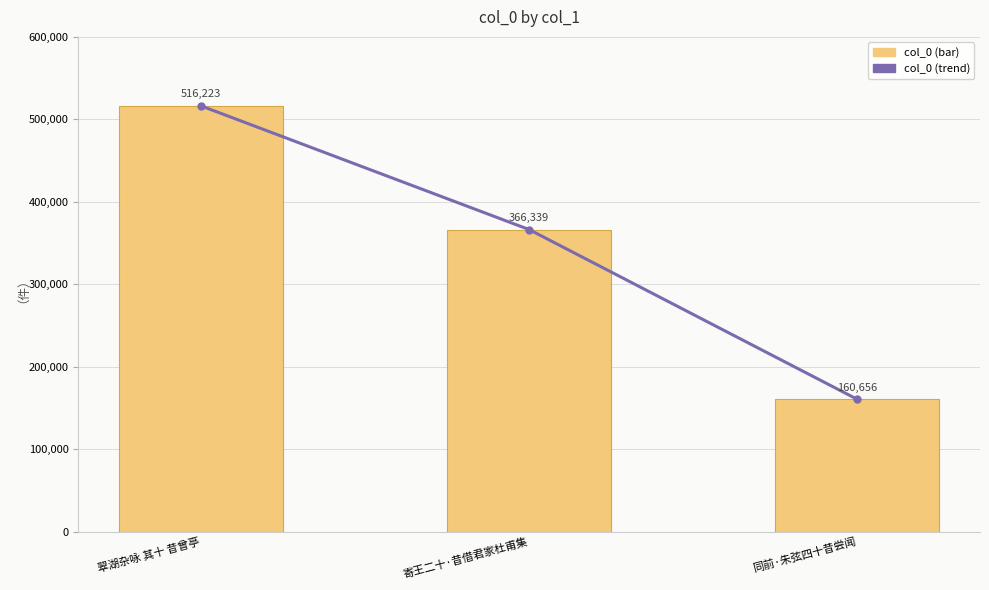

Count the number of categories in the chart.

3